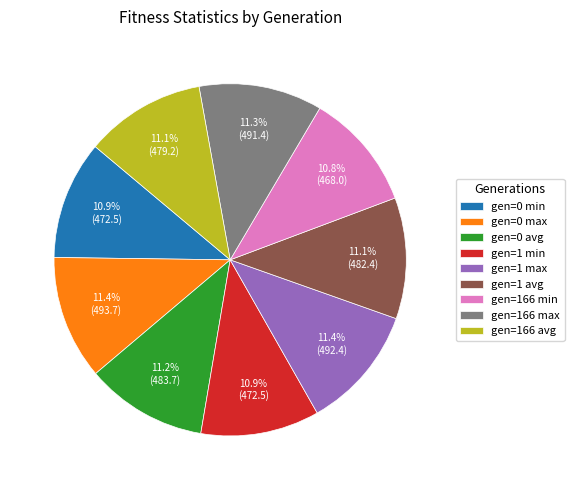

What percentage do gen=0 min and gen=0 max together represent?

22.3%